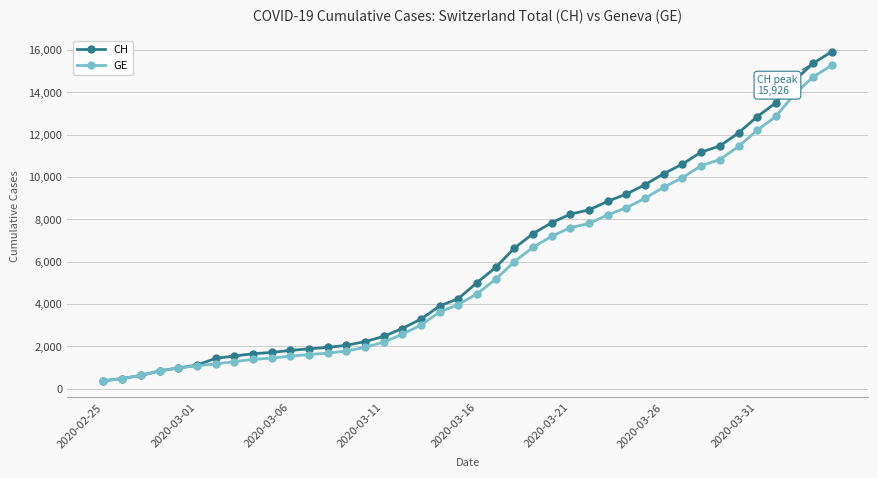

What is the smallest value displayed?

375